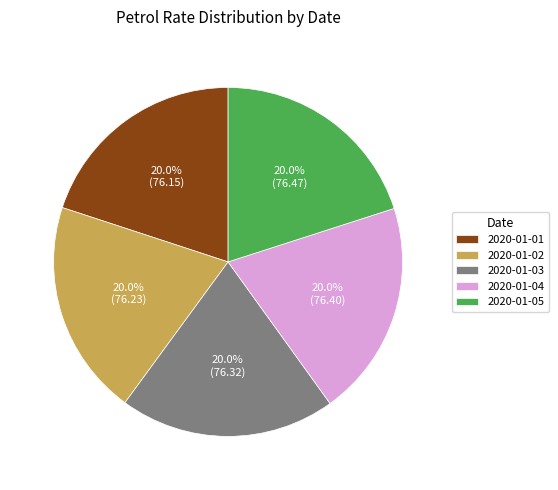

Do 2020-01-02 and 2020-01-04 together represent more than half of the pie?

No